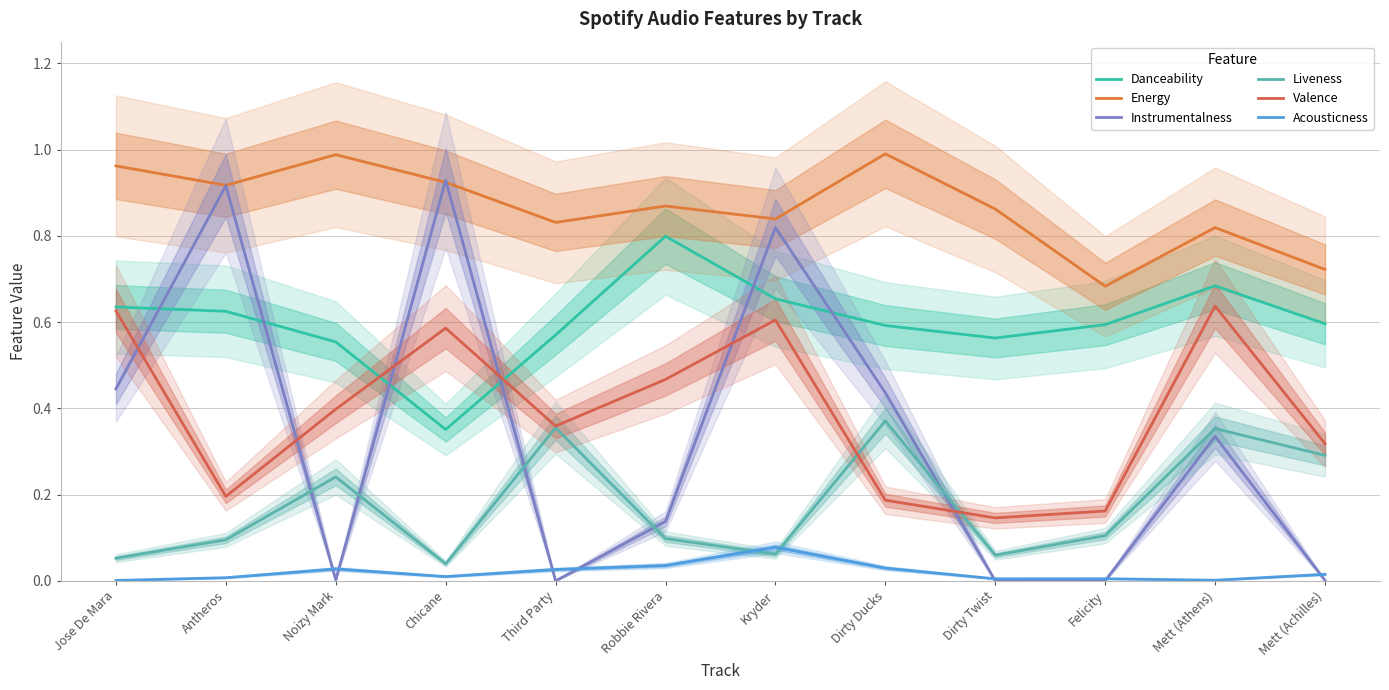

Reading left to right, transcribe all the data shown in this chart.

Danceability: 0.6	0.6	0.6	0.4	0.6	0.8	0.7	0.6	0.6	0.6	0.7	0.6
Energy: 1.0	0.9	1.0	0.9	0.8	0.9	0.8	1.0	0.9	0.7	0.8	0.7
Instrumentalness: 0.4	0.9	0.0	0.9	0.0	0.1	0.8	0.4	0.0	0.0	0.3	0.0
Liveness: 0.1	0.1	0.2	0.0	0.4	0.1	0.1	0.4	0.1	0.1	0.4	0.3
Valence: 0.6	0.2	0.4	0.6	0.4	0.5	0.6	0.2	0.1	0.2	0.6	0.3
Acousticness: 0.0	0.0	0.0	0.0	0.0	0.0	0.1	0.0	0.0	0.0	0.0	0.0